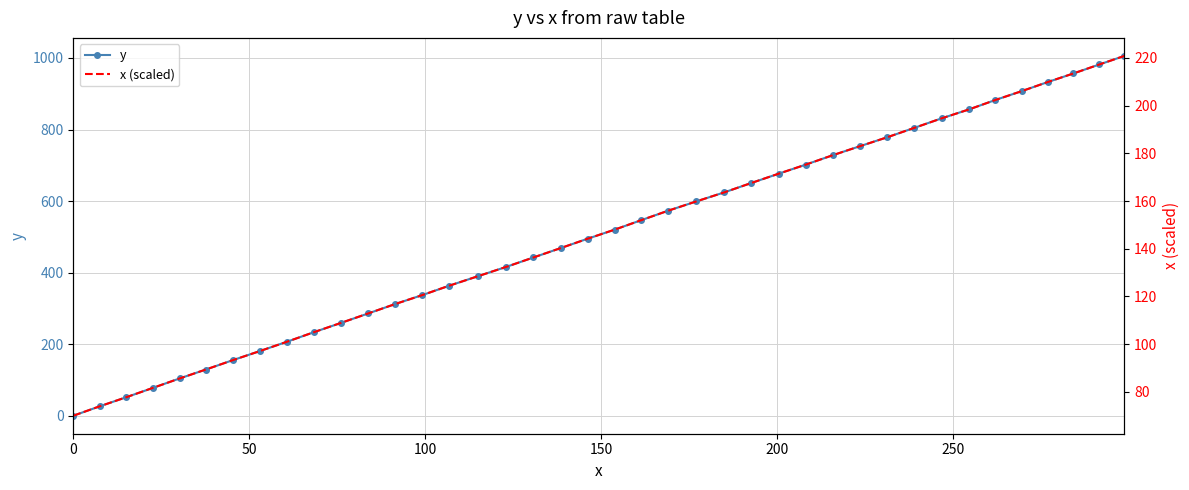

True or false: y has more than 0 interior local peaks.

False